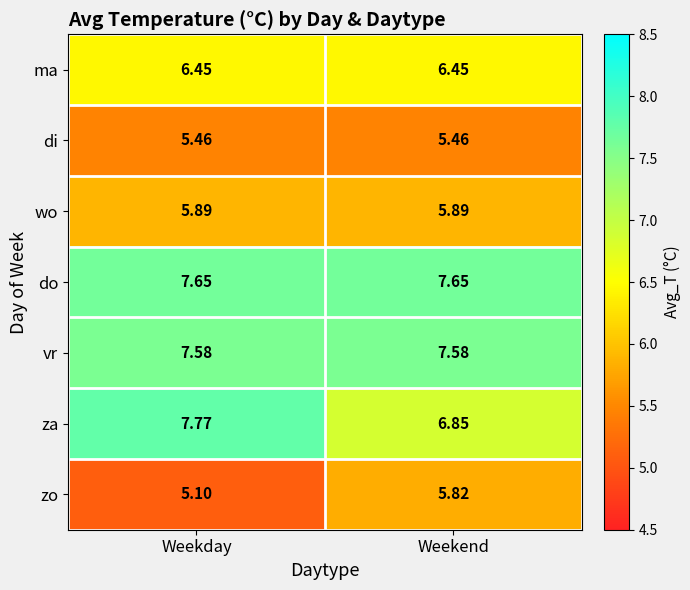

At which category is the sum across all series the highest?

Weekday